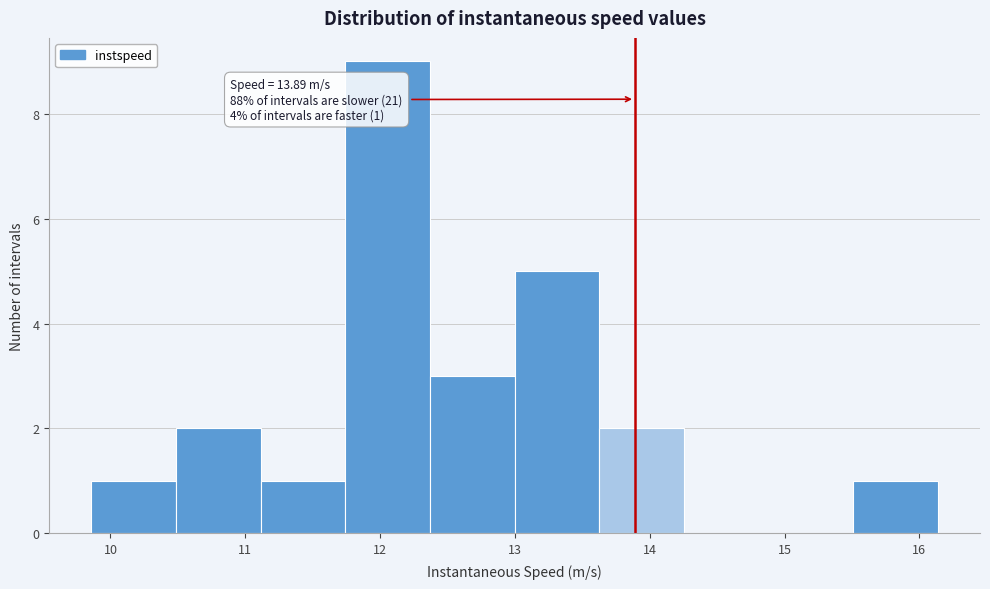

Over which range of the x-axis is the bar tallest?

11.7 to 12.4